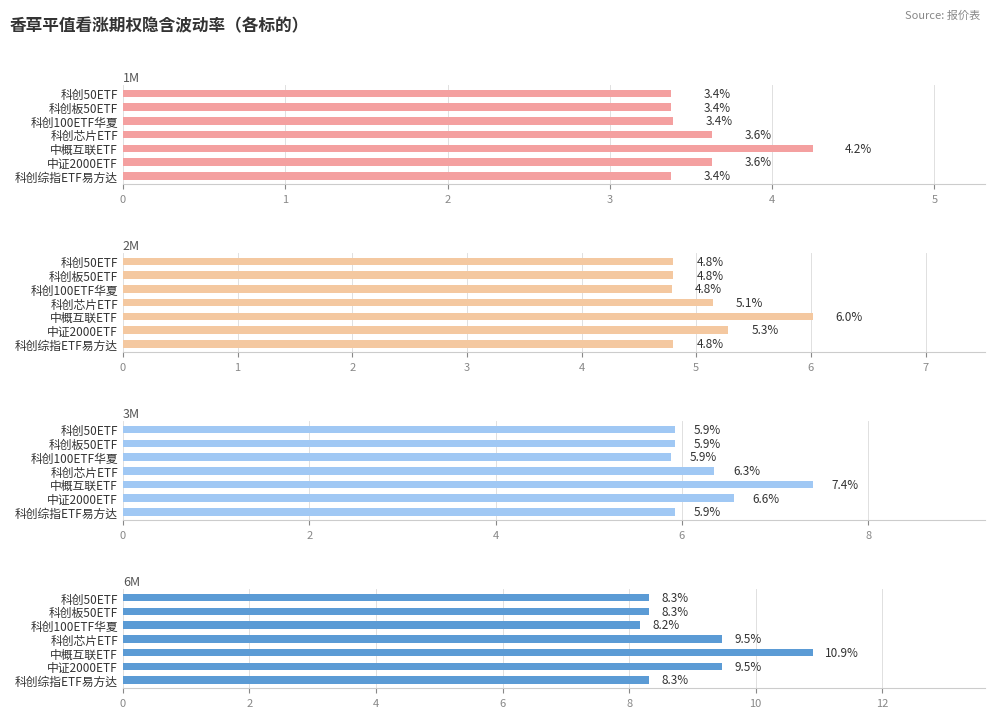

What is the sum of the 6M values at 科创50ETF and 科创板50ETF?

16.6